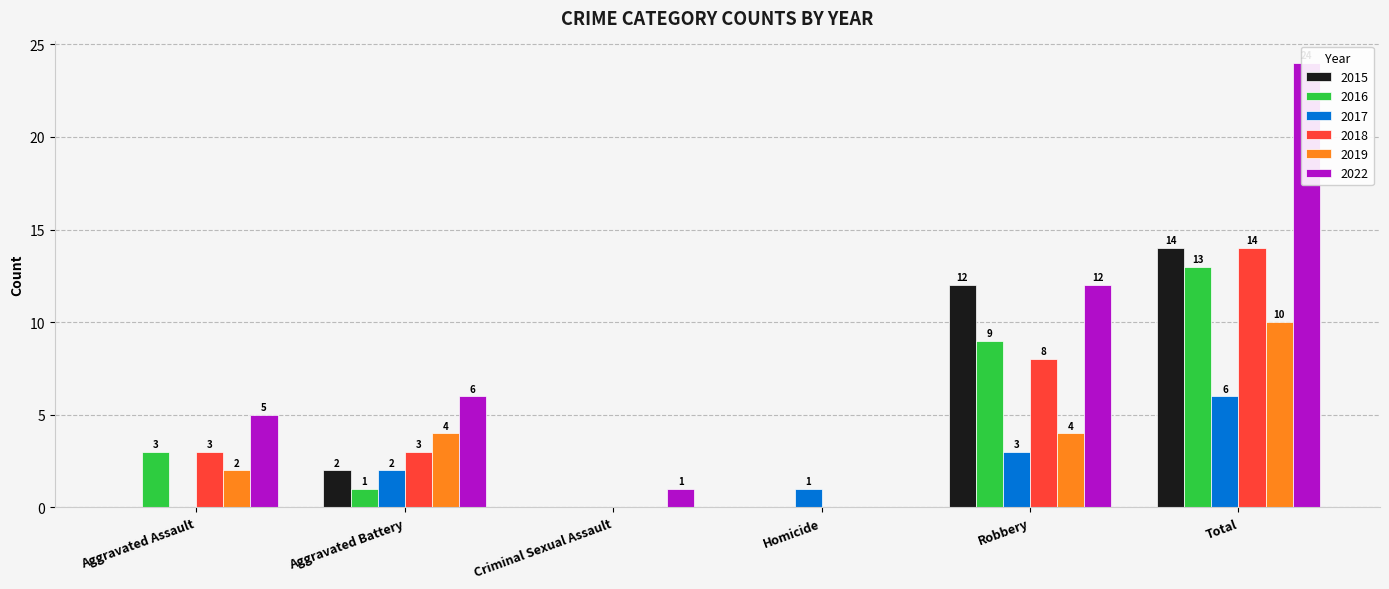

What is the total value across all series at Total?

81